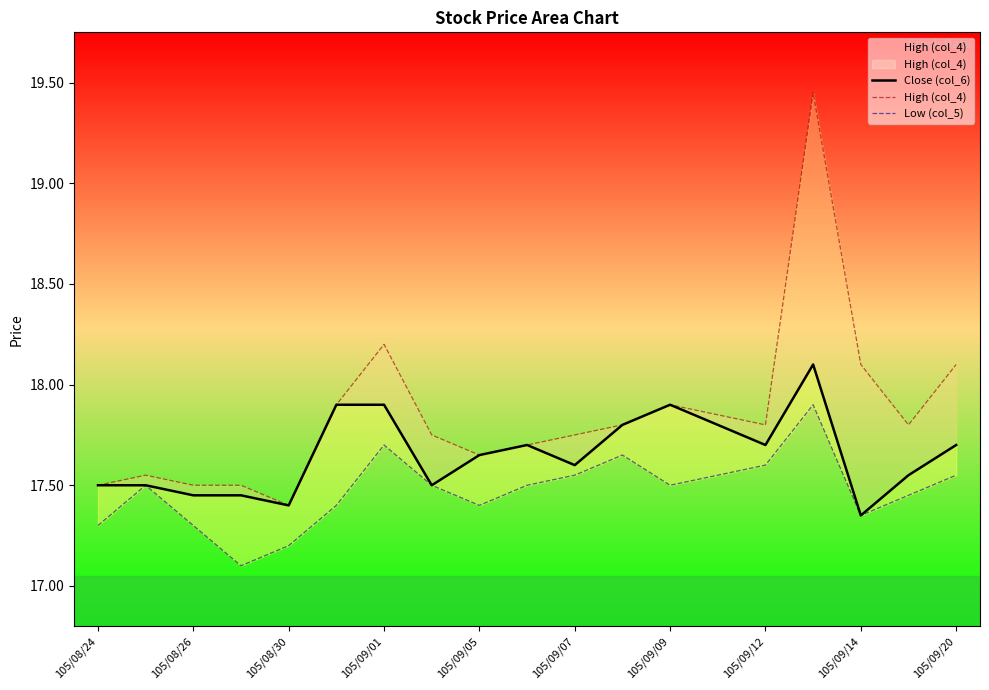

What is the average value of the Low (col_5) series?

17.5